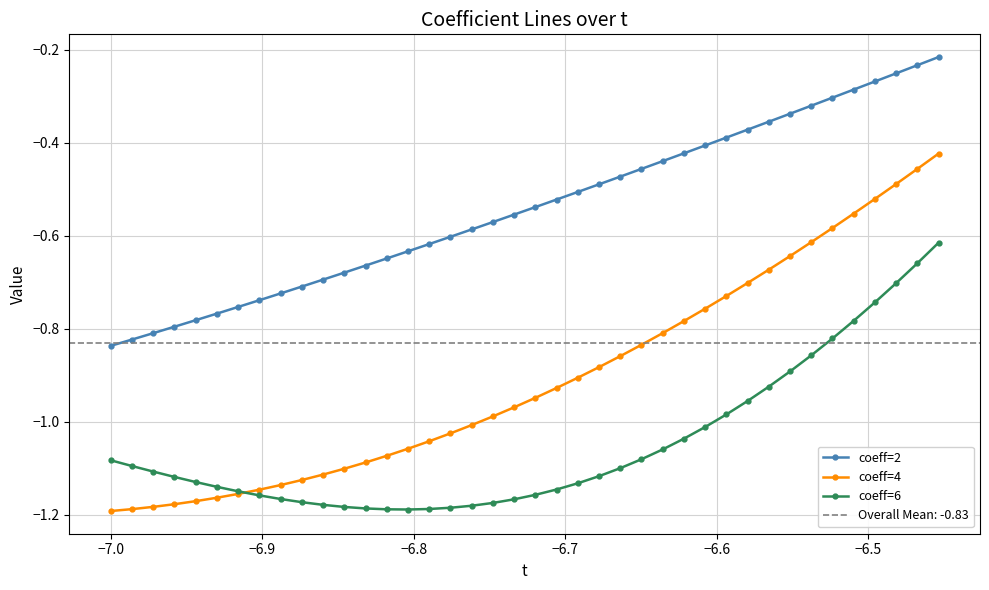

Reading right to left, what are all the values shown in this chart?

coeff=2: -0.2	-0.2	-0.3	-0.3	-0.3	-0.3	-0.3	-0.3	-0.4	-0.4	-0.4	-0.4	-0.4	-0.4	-0.5	-0.5	-0.5	-0.5	-0.5	-0.5	-0.6	-0.6	-0.6	-0.6	-0.6	-0.6	-0.6	-0.7	-0.7	-0.7	-0.7	-0.7	-0.7	-0.8	-0.8	-0.8	-0.8	-0.8	-0.8	-0.8
coeff=4: -0.4	-0.5	-0.5	-0.5	-0.6	-0.6	-0.6	-0.6	-0.7	-0.7	-0.7	-0.8	-0.8	-0.8	-0.8	-0.9	-0.9	-0.9	-0.9	-0.9	-1.0	-1.0	-1.0	-1.0	-1.0	-1.1	-1.1	-1.1	-1.1	-1.1	-1.1	-1.1	-1.1	-1.2	-1.2	-1.2	-1.2	-1.2	-1.2	-1.2
coeff=6: -0.6	-0.7	-0.7	-0.7	-0.8	-0.8	-0.9	-0.9	-0.9	-1.0	-1.0	-1.0	-1.0	-1.1	-1.1	-1.1	-1.1	-1.1	-1.1	-1.2	-1.2	-1.2	-1.2	-1.2	-1.2	-1.2	-1.2	-1.2	-1.2	-1.2	-1.2	-1.2	-1.2	-1.1	-1.1	-1.1	-1.1	-1.1	-1.1	-1.1